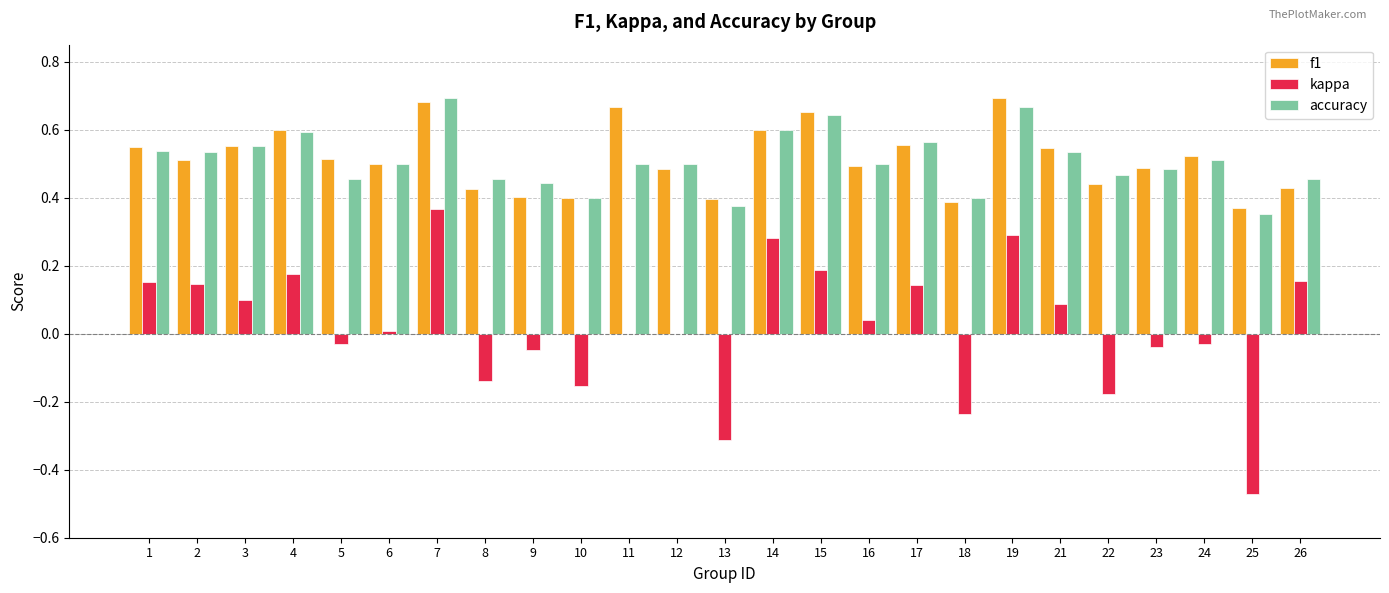

Count the number of categories in the chart.

25